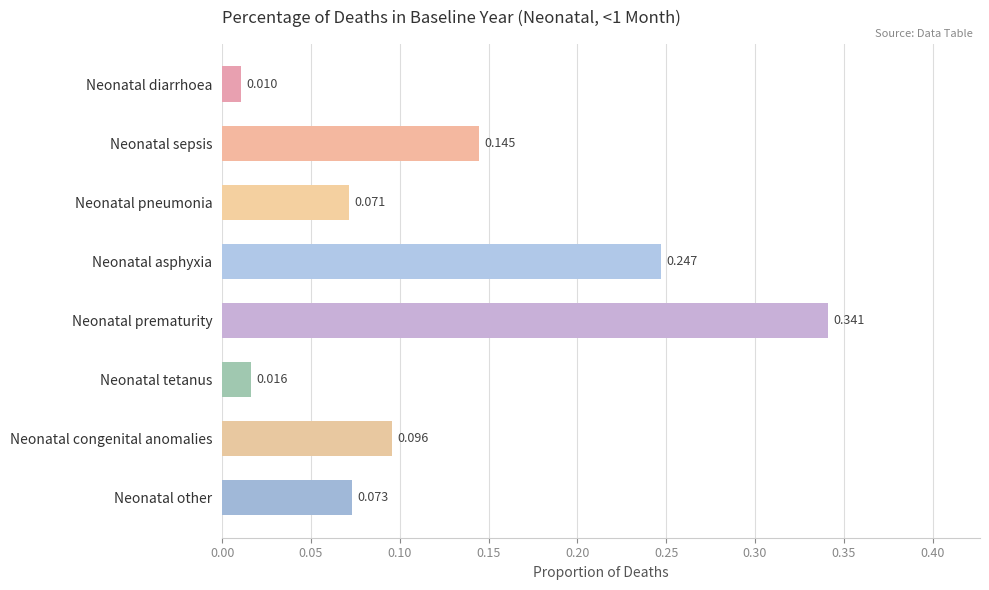

Does the chart contain any negative values?

No